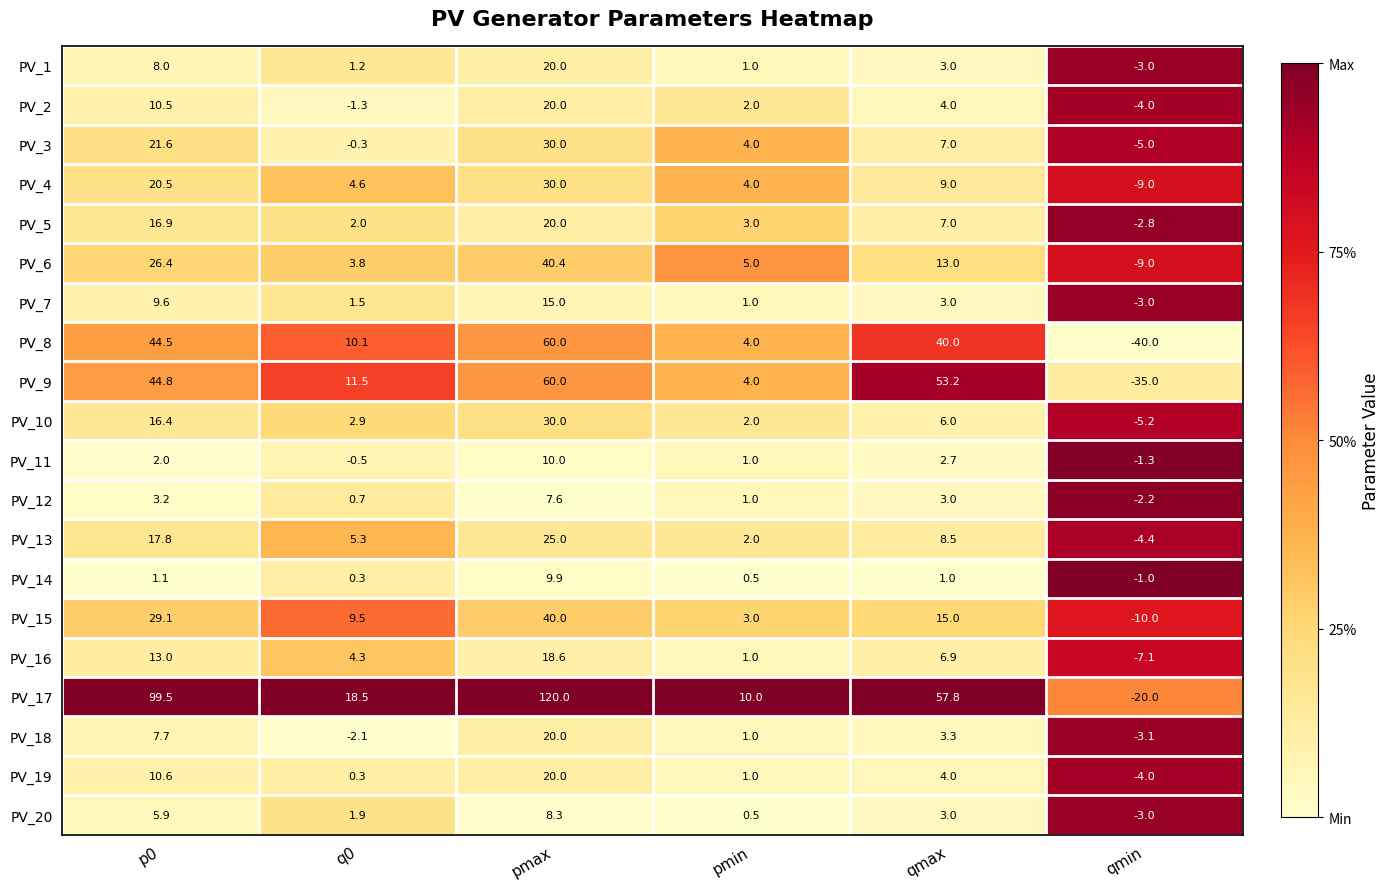

What is the sum of the PV_12 values at pmax and p0?

10.8